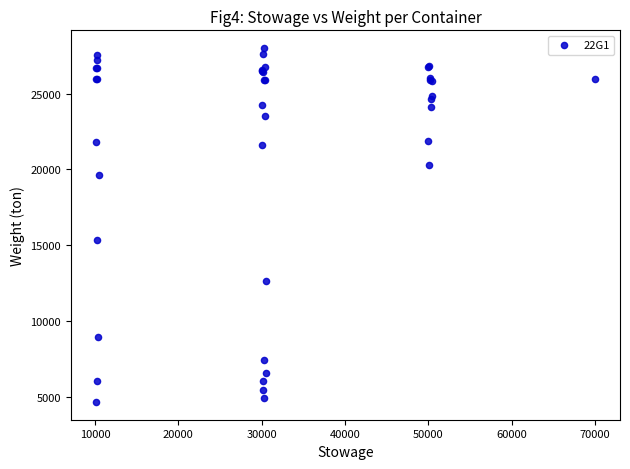

What Y value in the scatter plot is closest to 16335?

15360